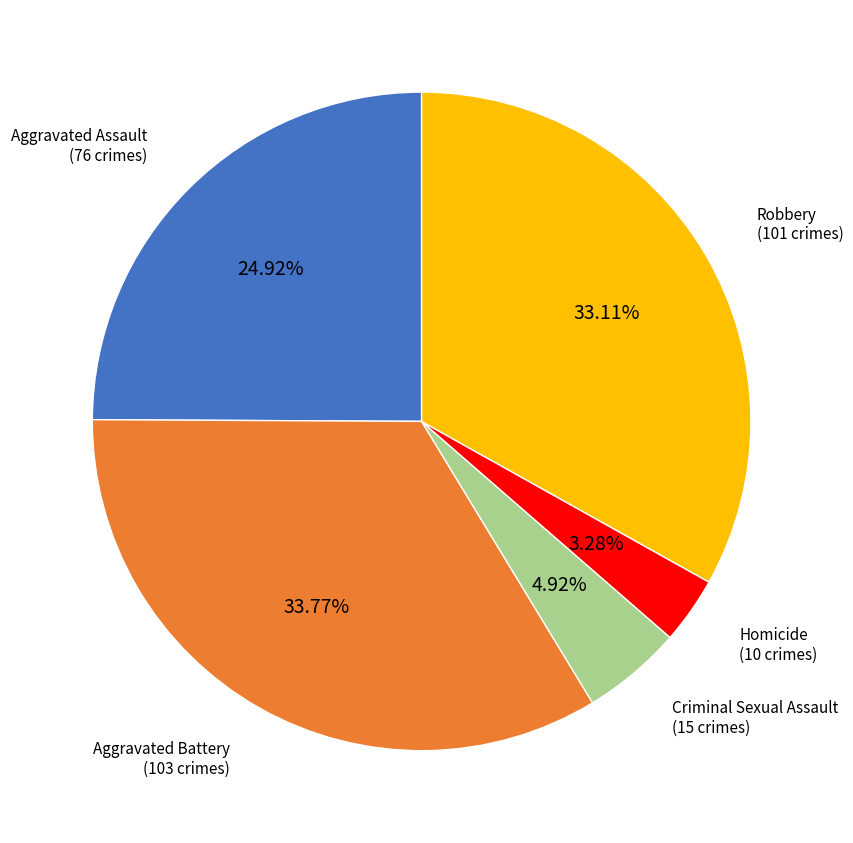

Which slice is the smallest?

Homicide